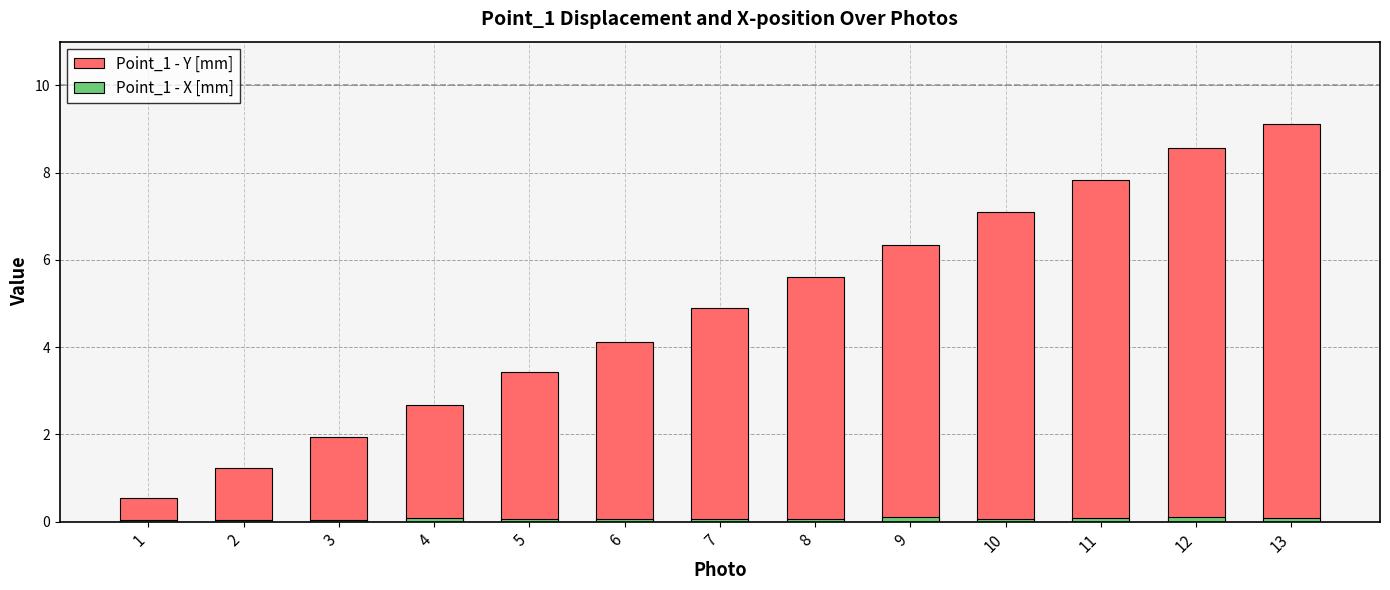

At how many categories does at least one series exceed 6?

5